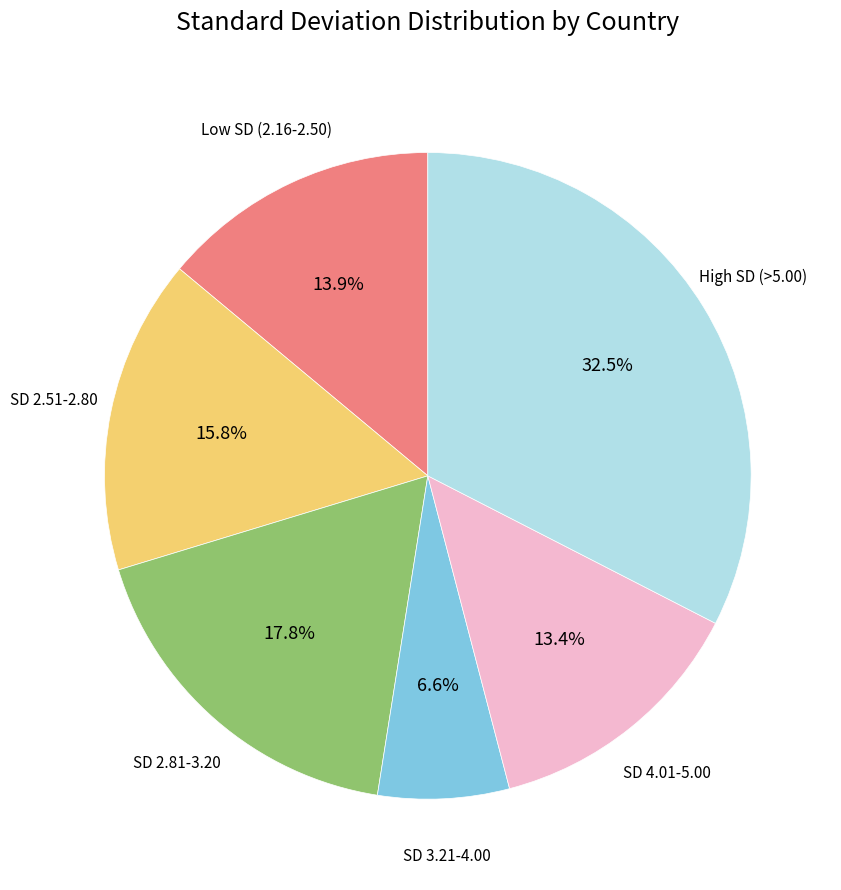

Is there any slice that represents more than half of the pie?

No